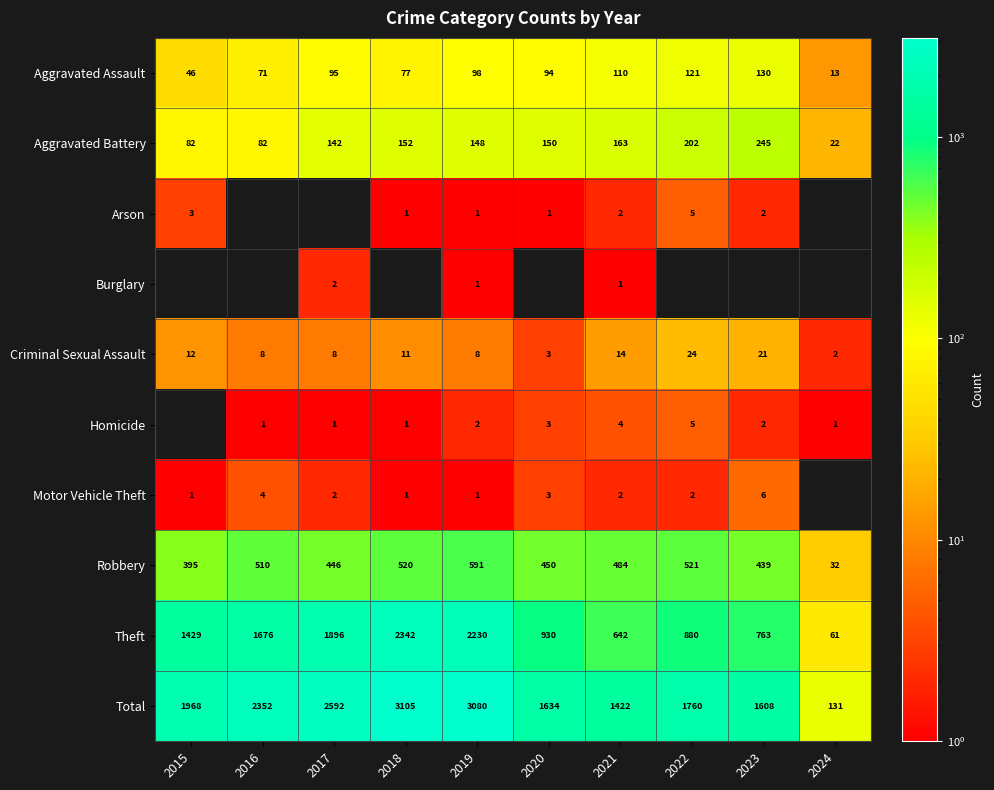

Where does the Criminal Sexual Assault series first go above 11?

2015